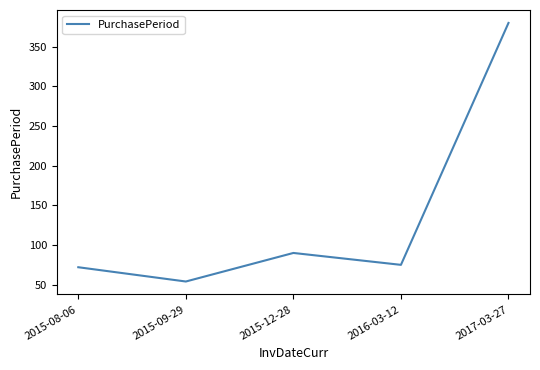

True or false: the data shows 54 at 2015-09-29.

True